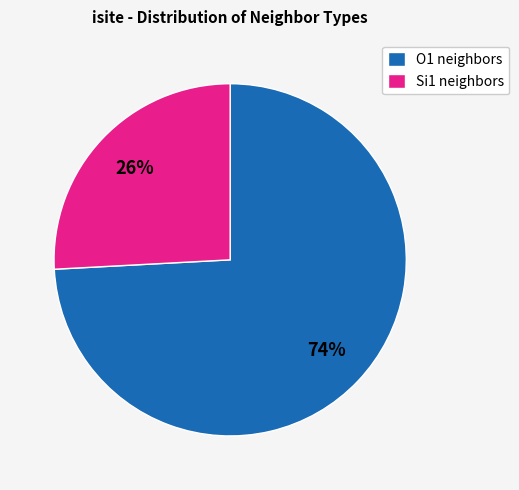

What percentage is the O1 neighbors slice, to the nearest percent?

74%